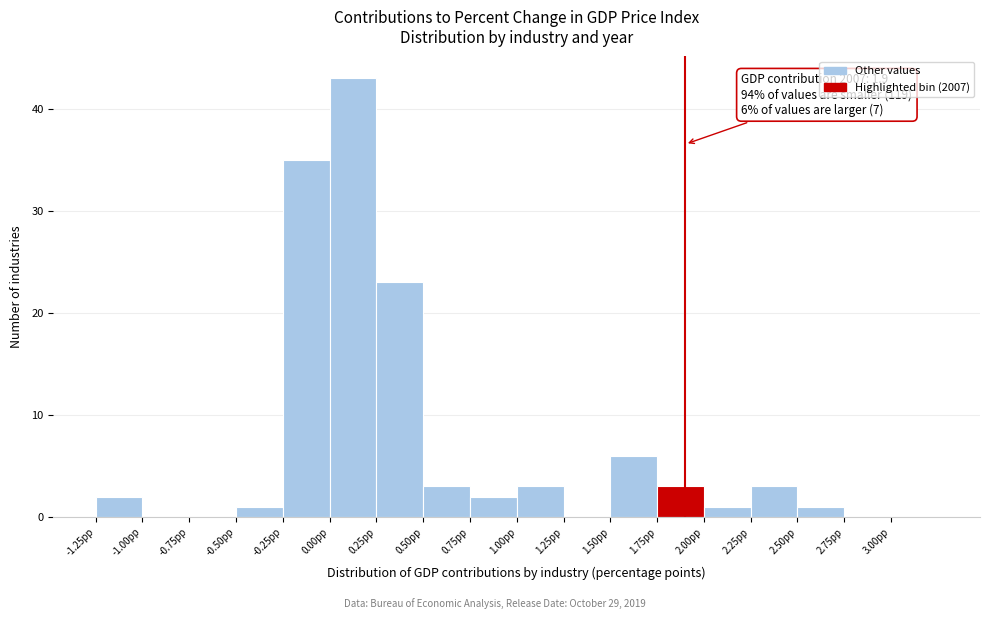

Which range on the x-axis has the tallest bar?

0.00 to 0.25